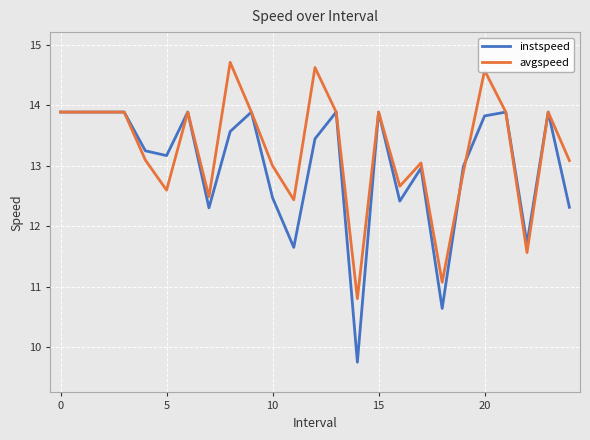

Which series has the widest spread of values?

instspeed